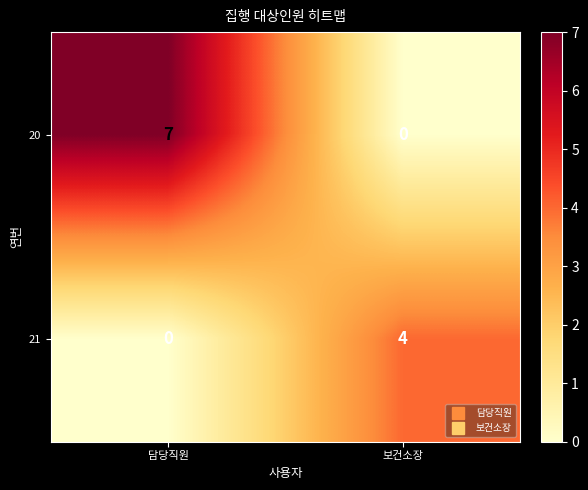

What is the sum of all 20 values?

7